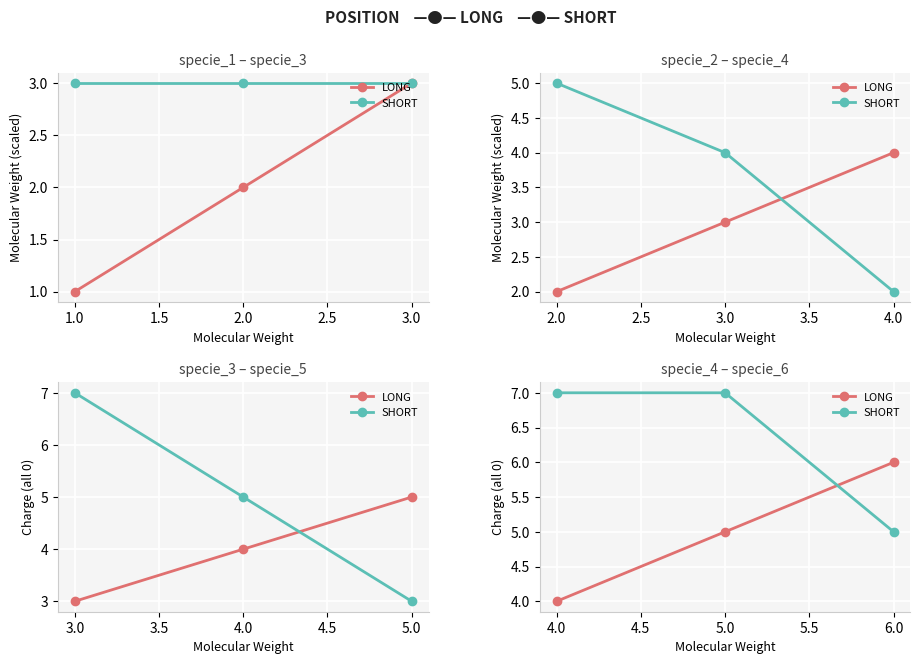

How many categories are shown in the chart?

3